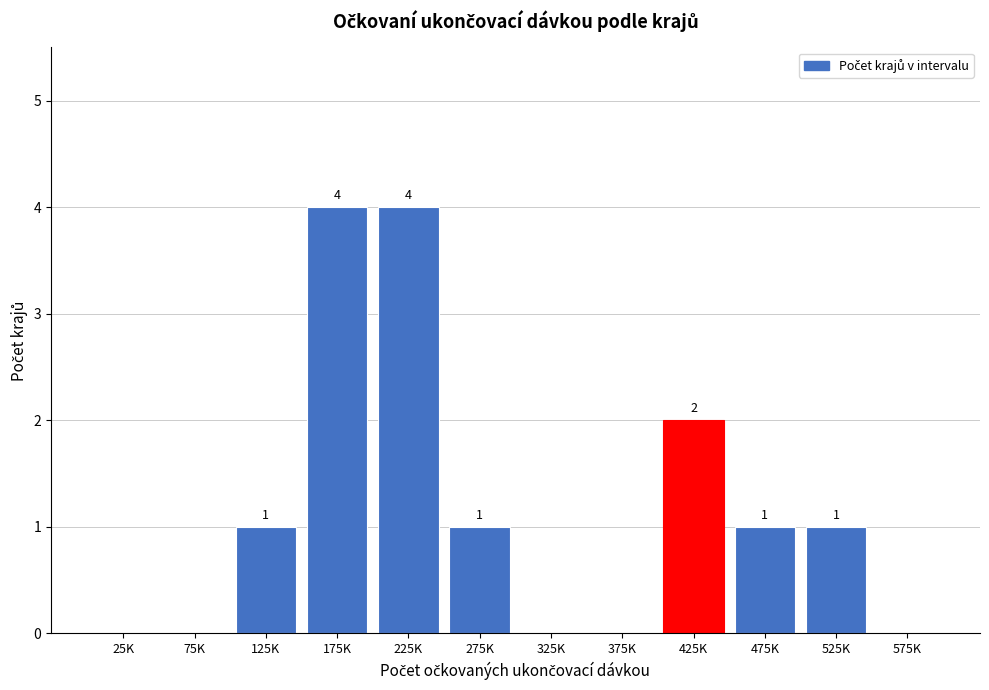

Reading right to left, what are all the values shown in this chart?

575K=0	525K=1	475K=1	425K=2	375K=0	325K=0	275K=1	225K=4	175K=4	125K=1	75K=0	25K=0